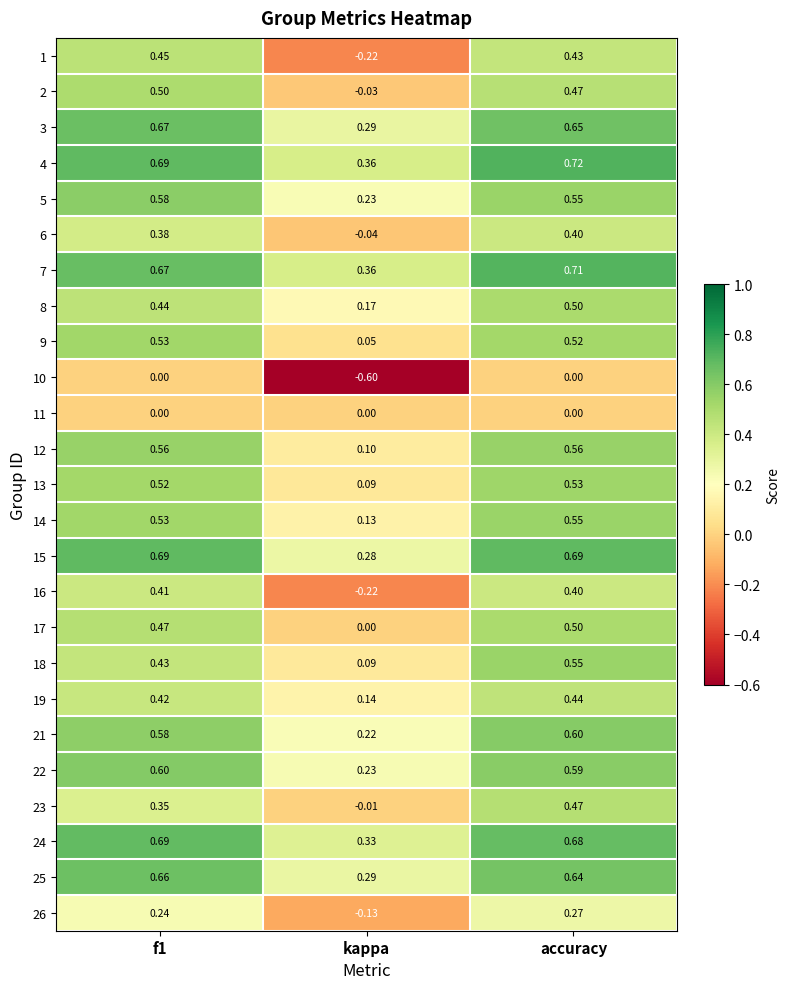

Where is 8 nearest to the value 0?

kappa